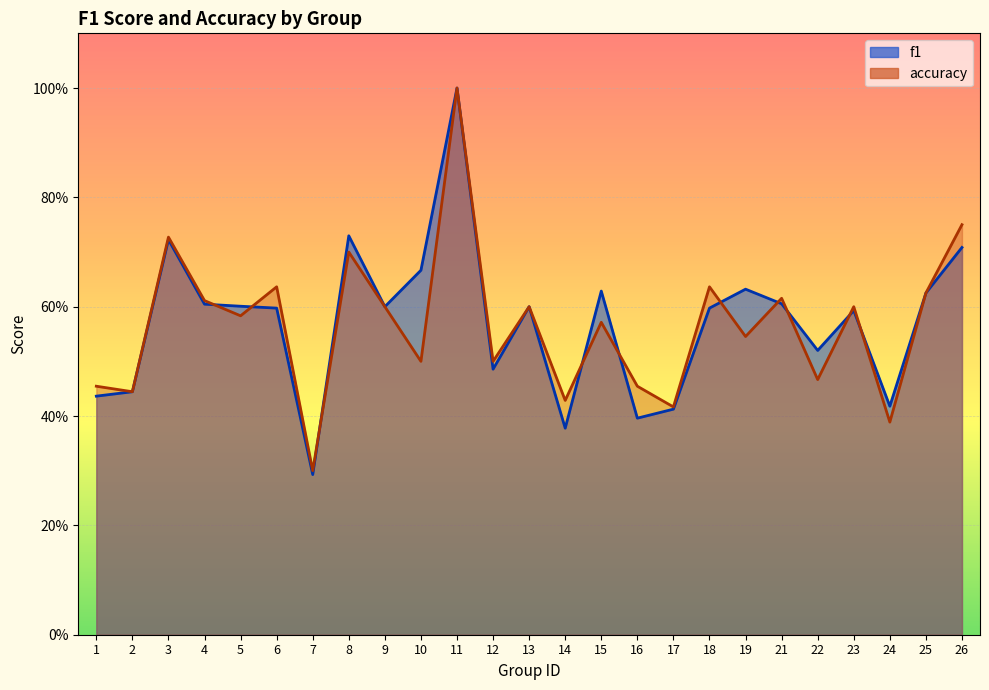

Rank the series by their average value, from lowest to highest.

accuracy, f1